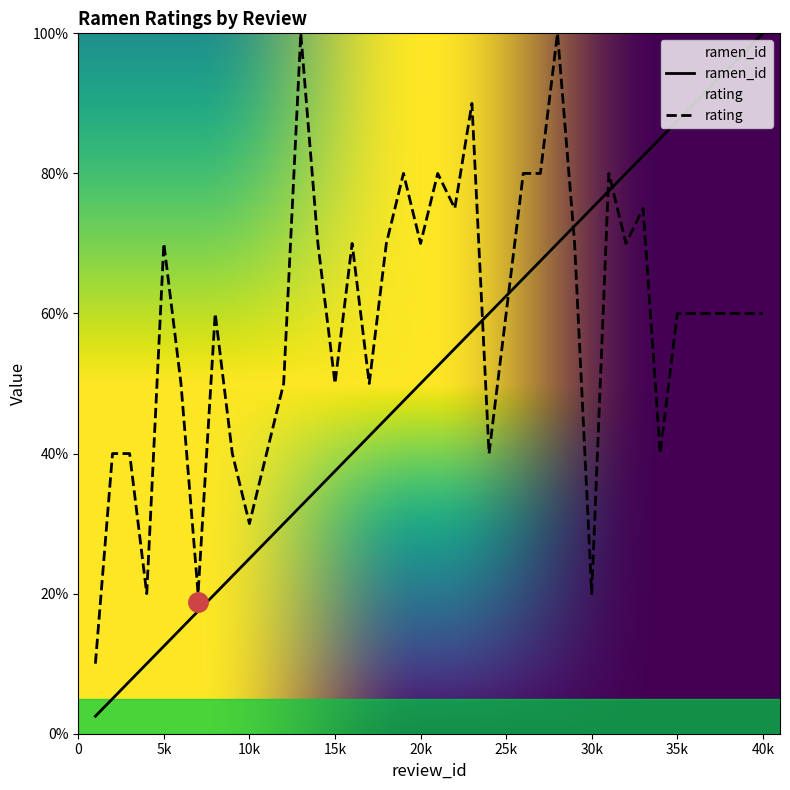

At how many categories does at least one series exceed 13?

39